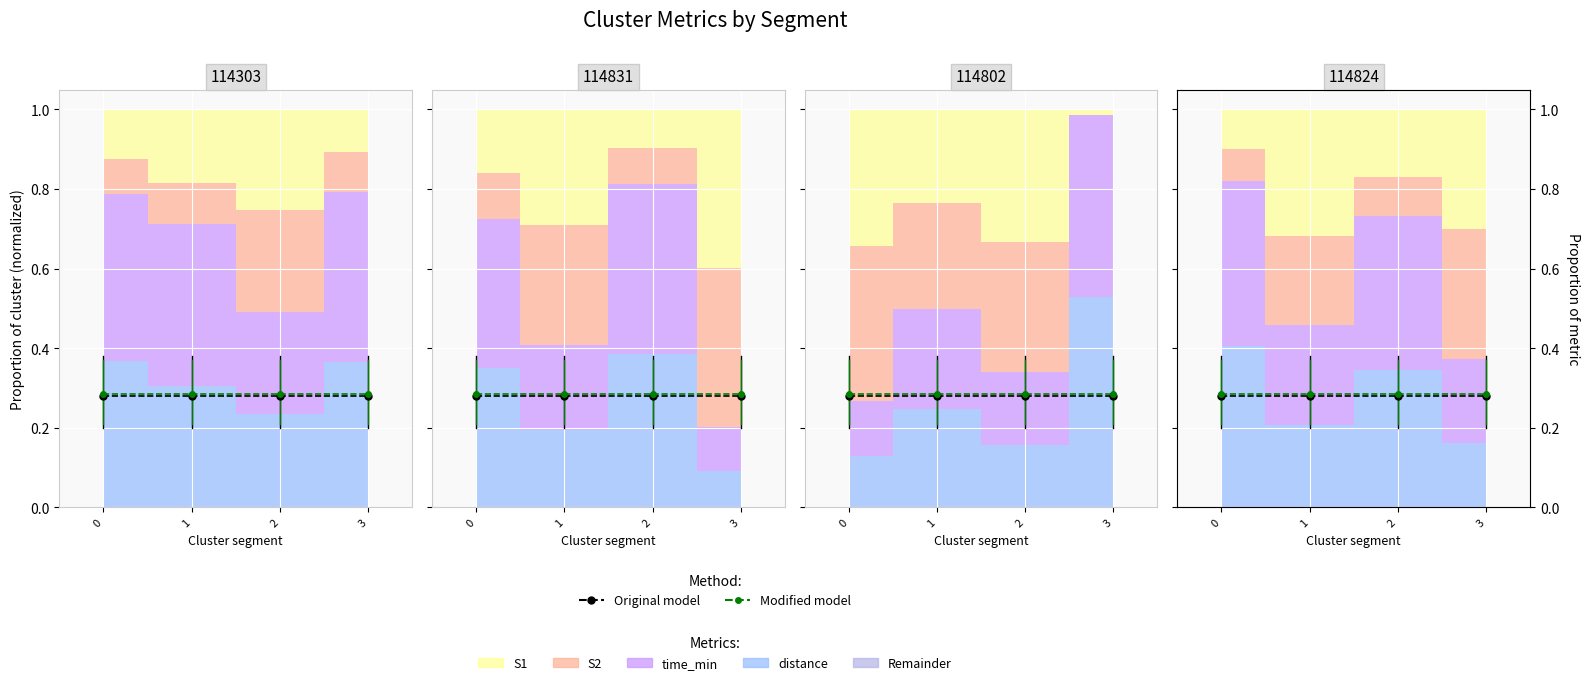

True or false: Modified model has a value of 0.3 at 1.

True